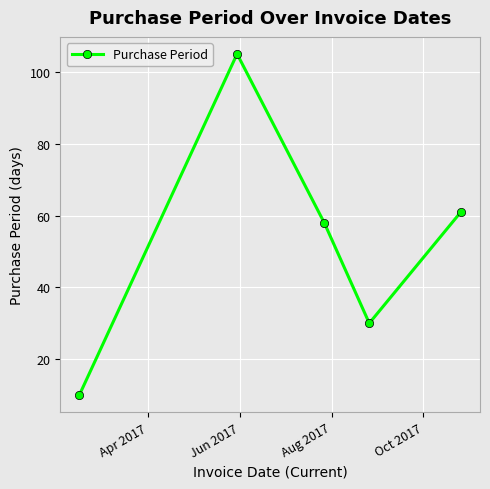

What is the maximum value shown in the chart?

105